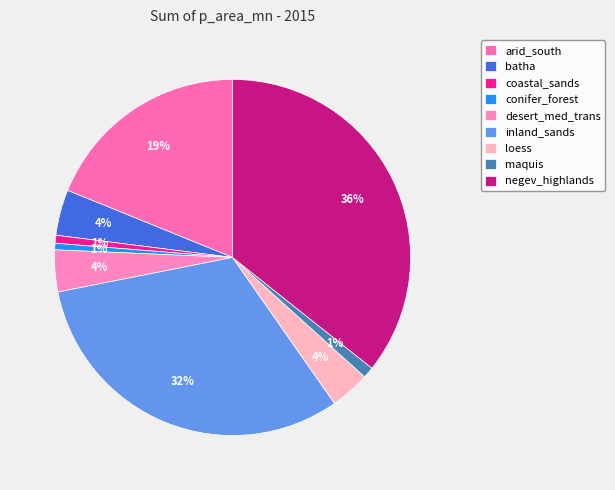

What is the change in value from maquis to negev_highlands?

+7.1